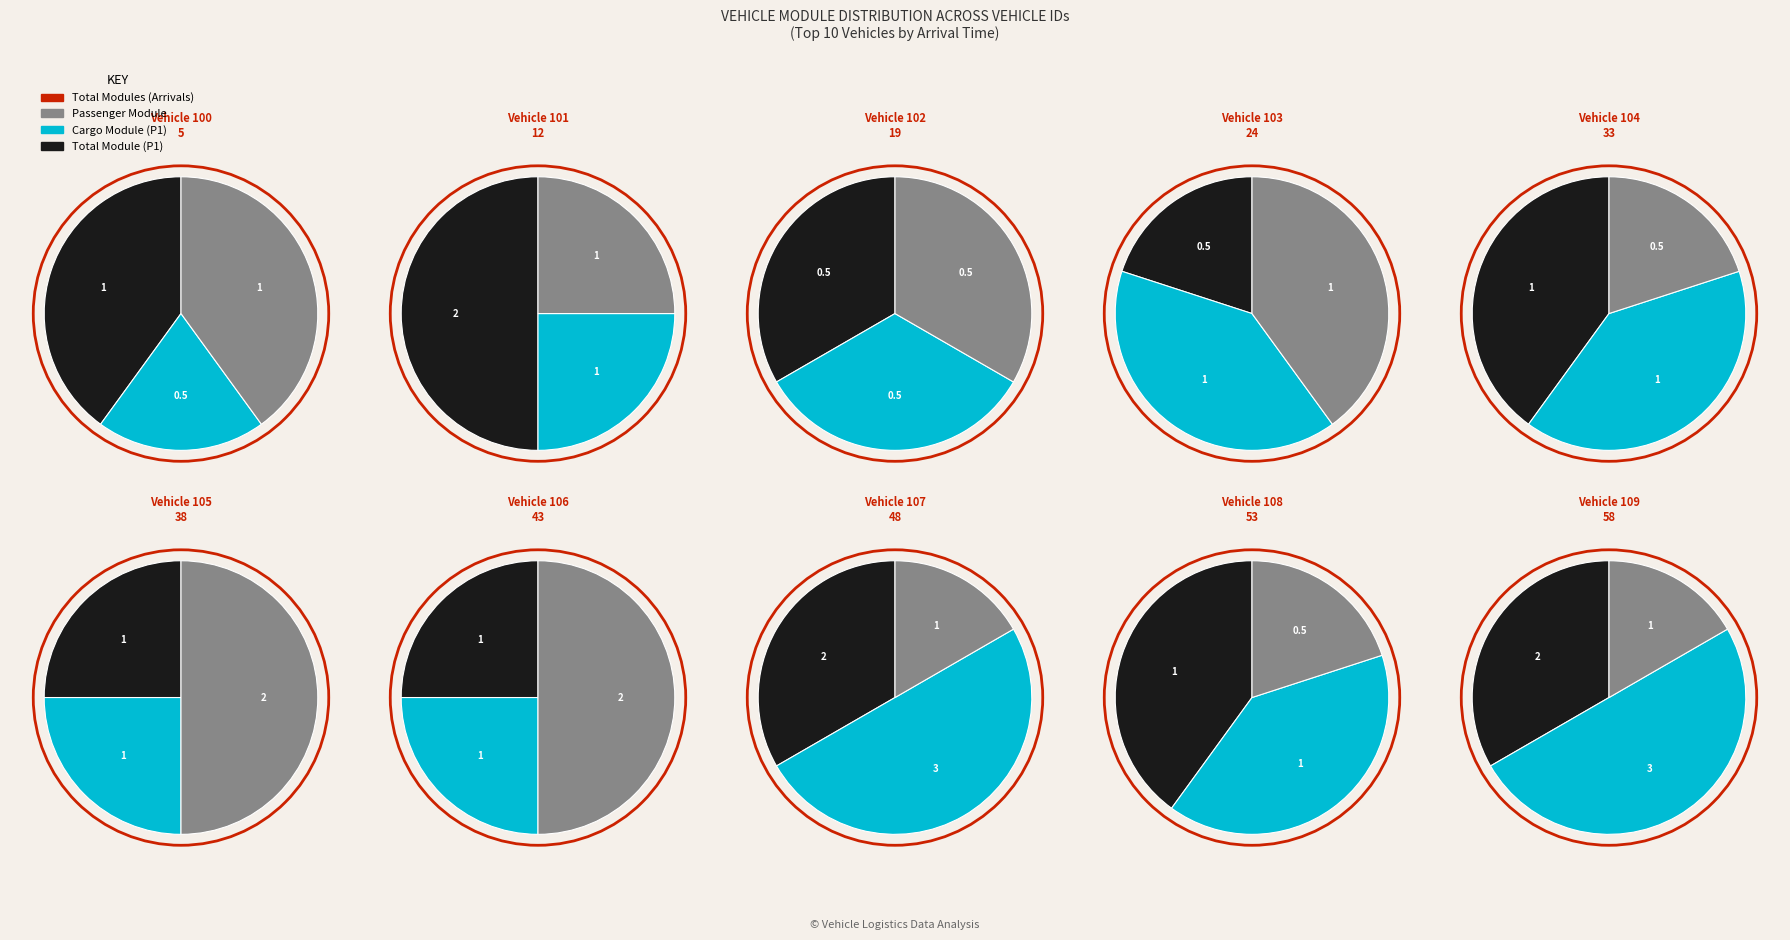

Count the number of slices in the pie.

10